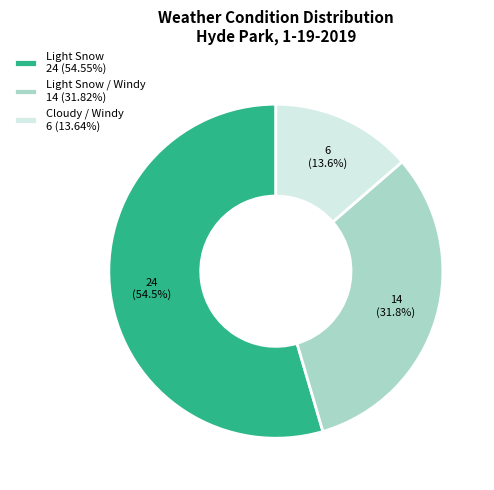

How many slices are in this pie chart?

3